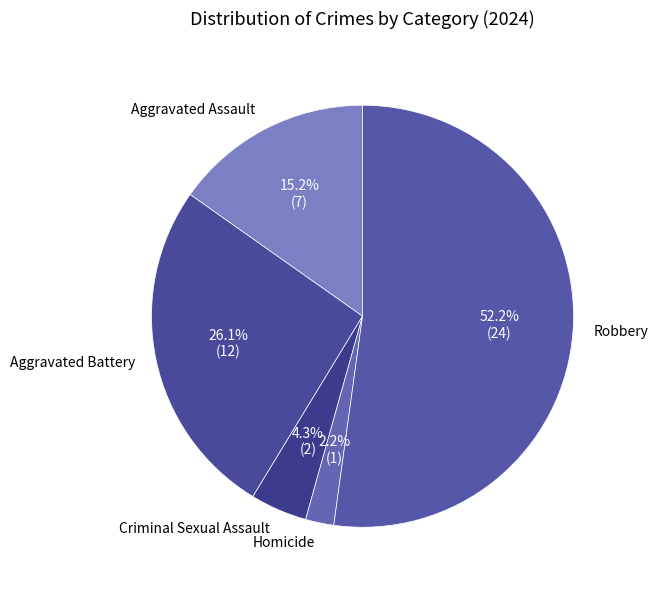

Combined, what portion of the pie is Homicide and Aggravated Assault?

17.4%